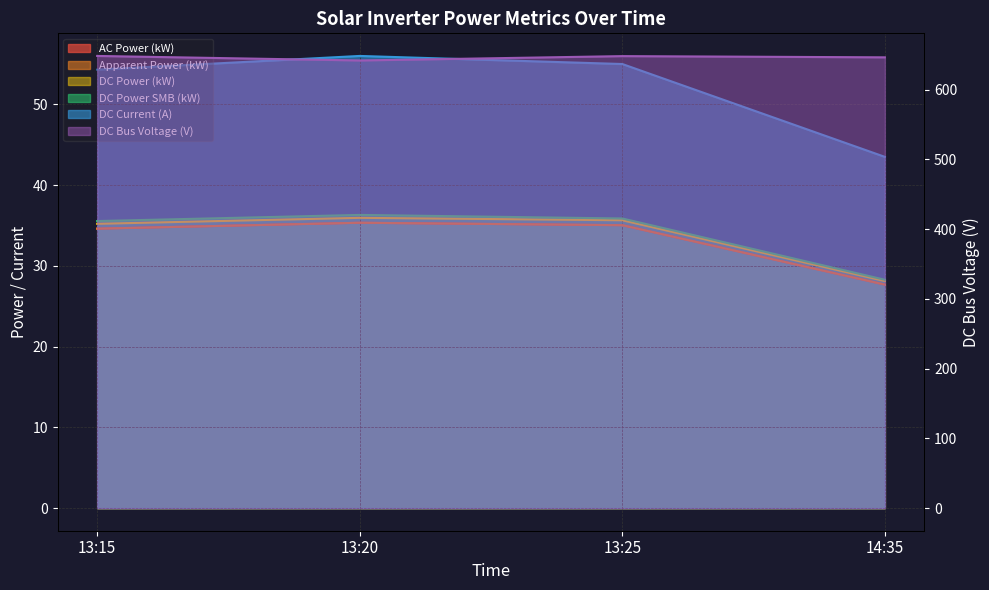

What is the difference between the dc_bus_voltage values at 14:35 and 13:25?

1.7